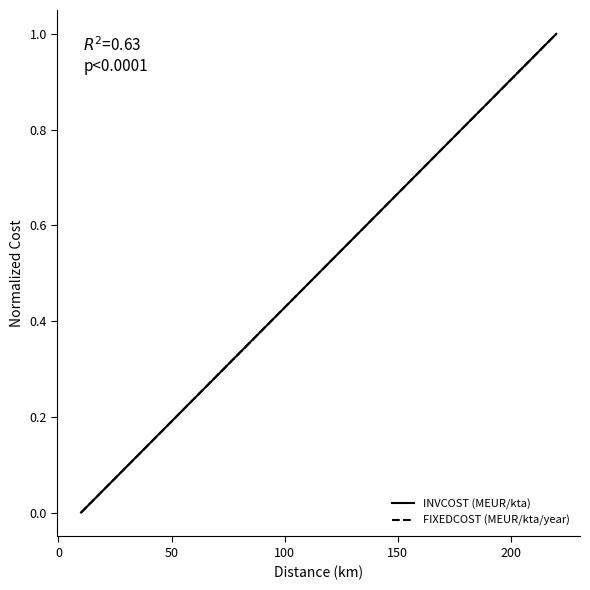

Does the chart display data point markers on the line(s)?

No